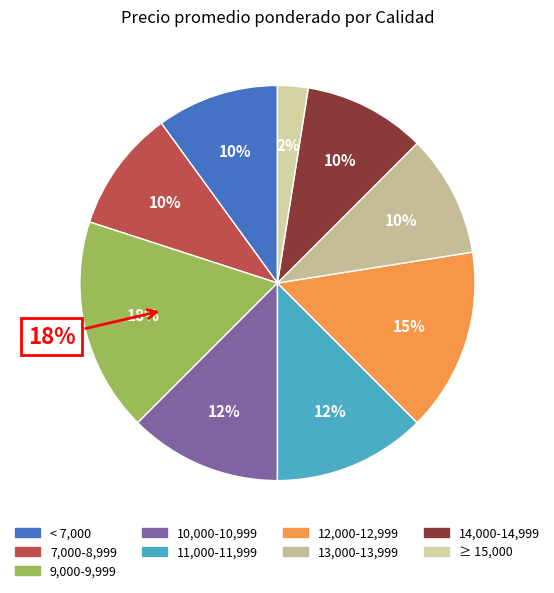

True or false: 35 accounts for 10% of the total.

False